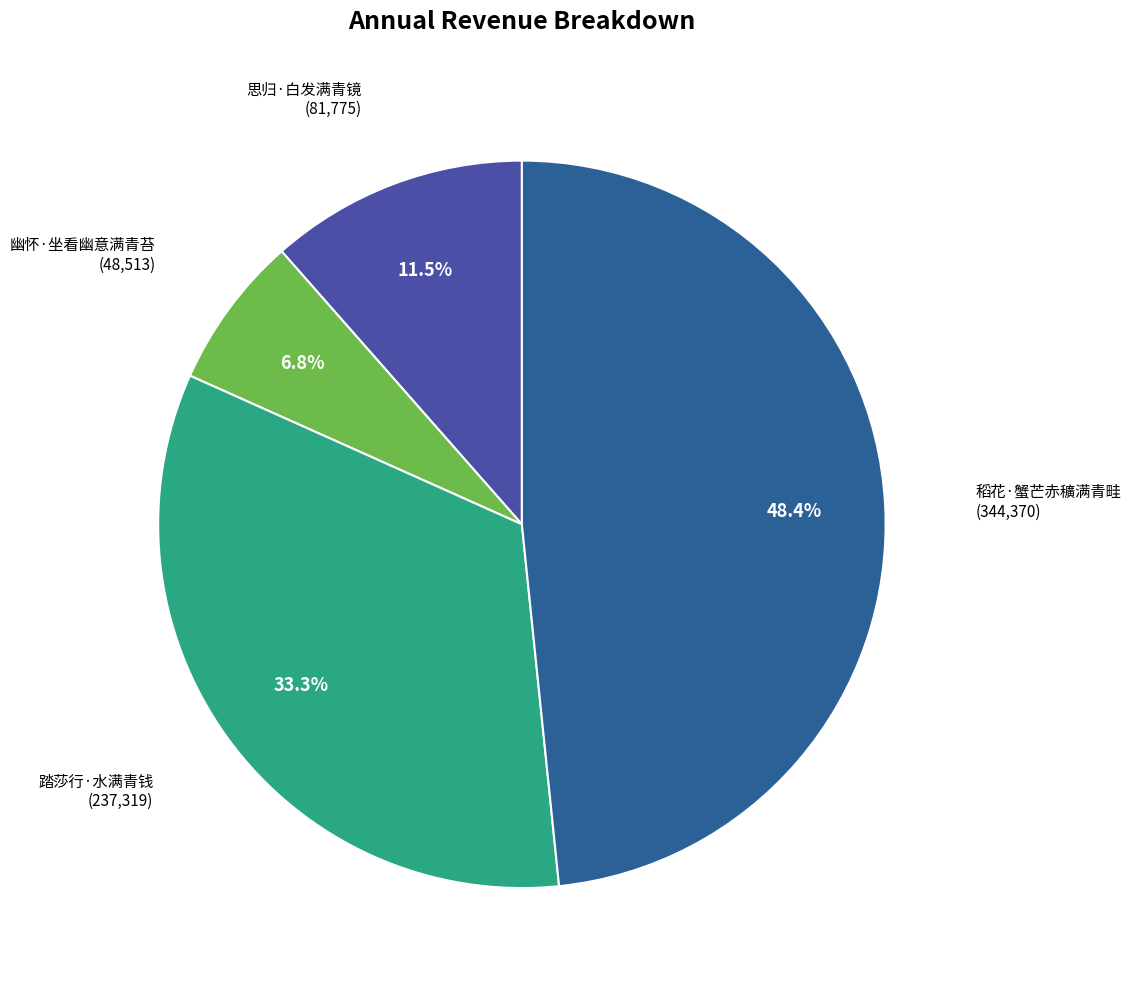

Does any single category account for the majority?

No